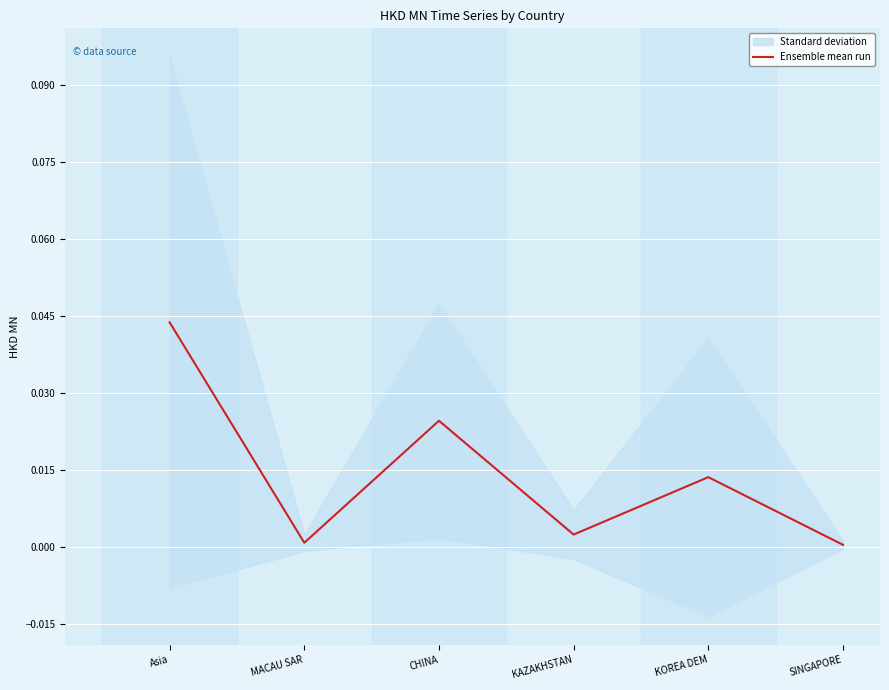

Rank the categories by value from highest to lowest.

Asia, CHINA, KOREA DEM, KAZAKHSTAN, MACAU SAR, SINGAPORE